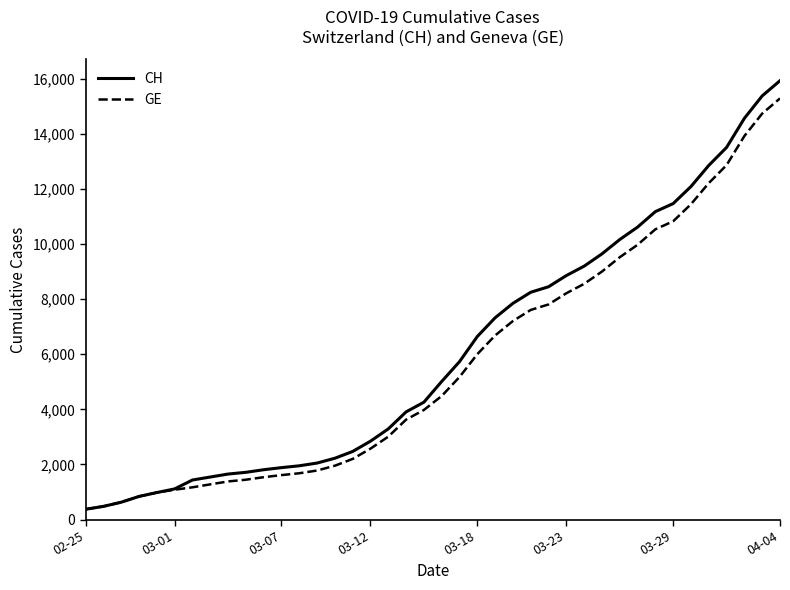

What are all the series names shown in the legend?

CH, GE